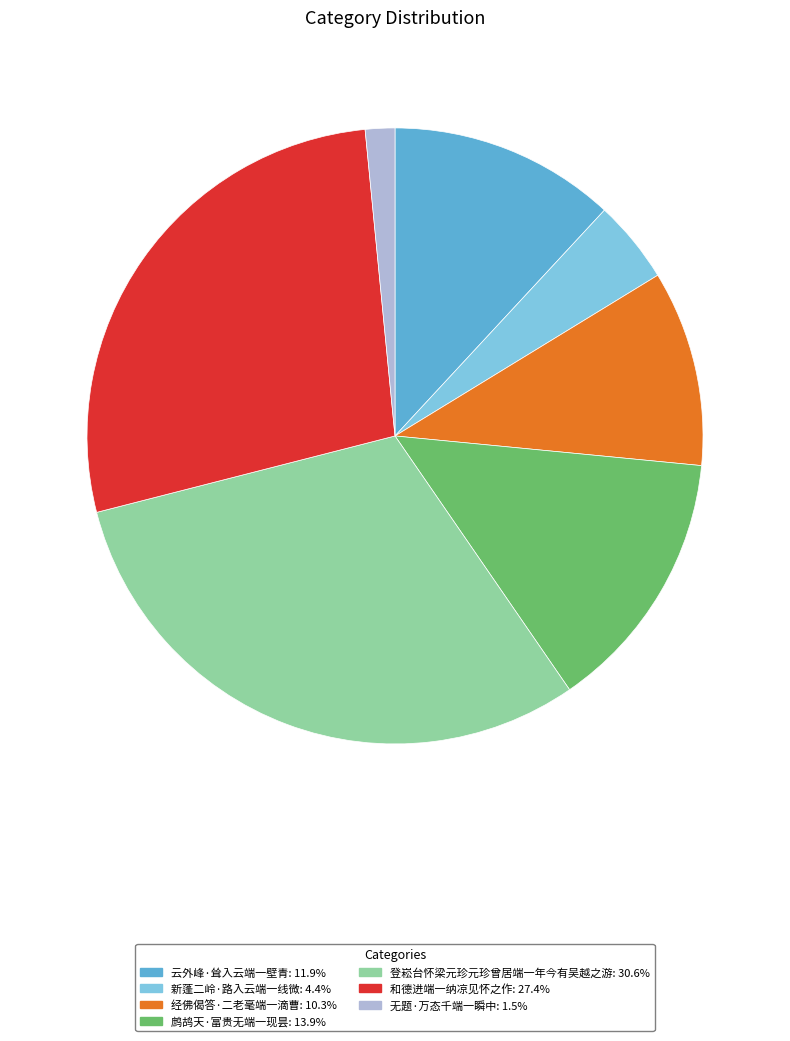

Combined, do 新蓬二岭·路入云端一线微 and 经佛偈答·二老毫端一滴曹 account for over 50%?

No